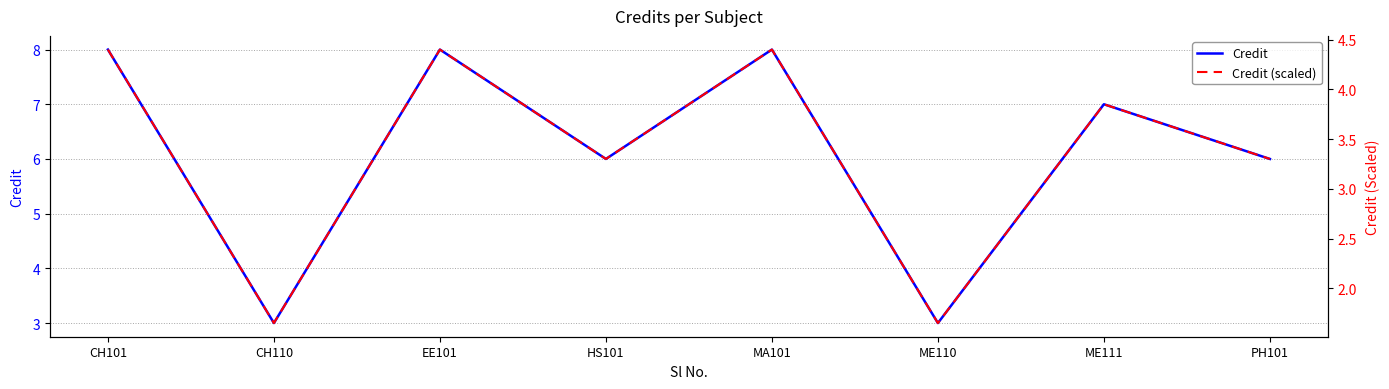

Which label corresponds to the largest value in the chart?

CH101